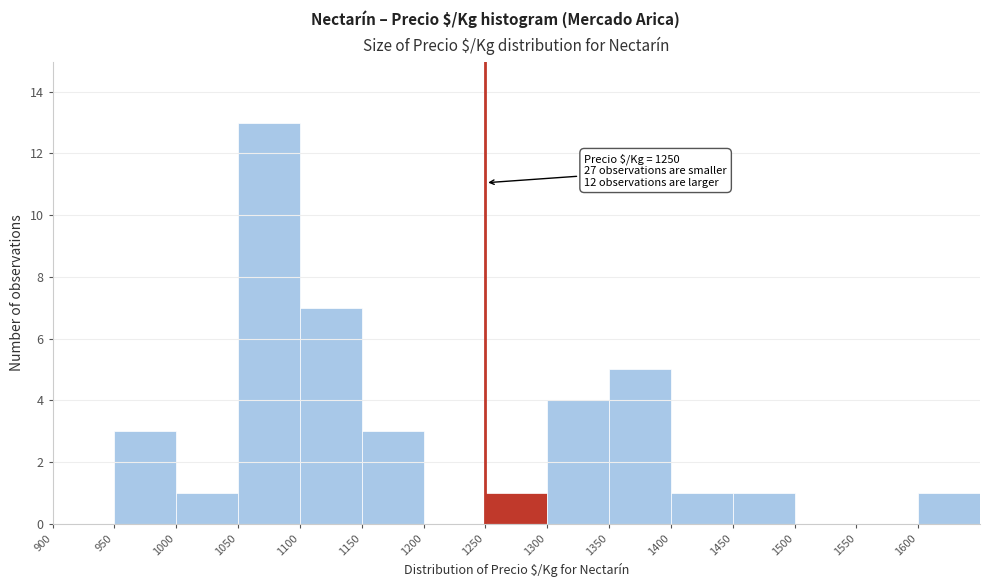

Over which range of the x-axis is the bar tallest?

1050 to 1100